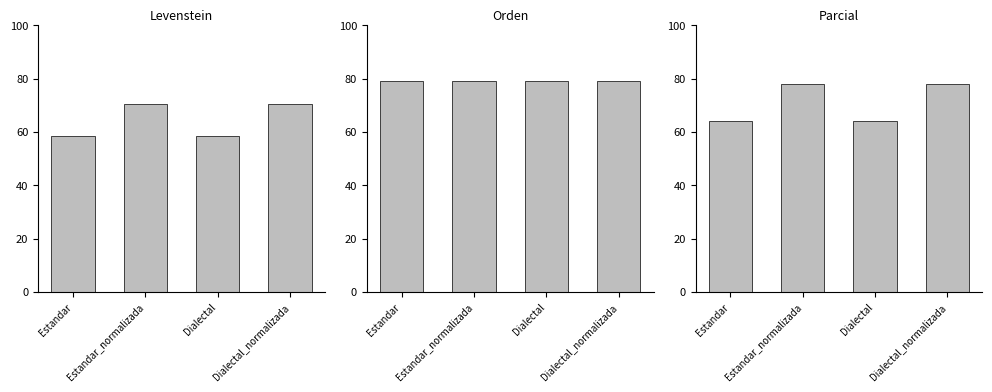

How many values in the Levenstein series exceed 70?

2